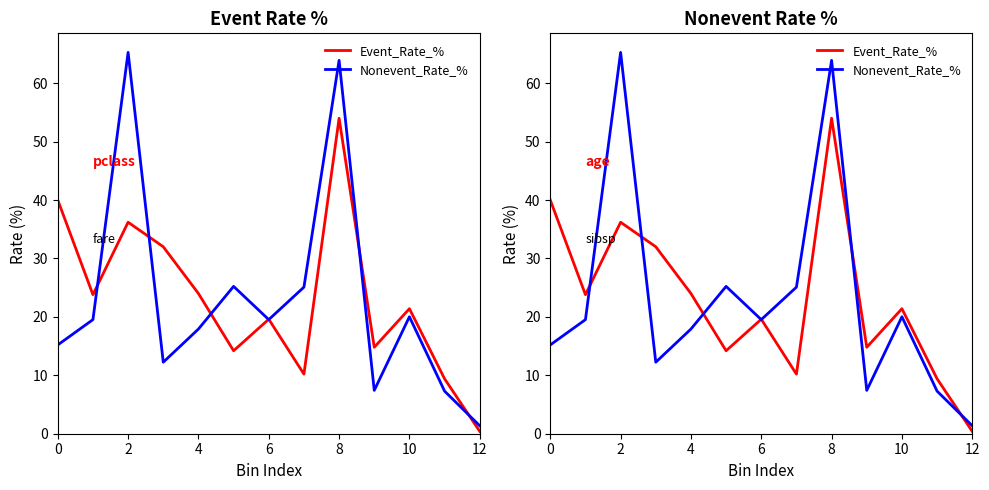

What is the maximum value shown in the chart?

65.3